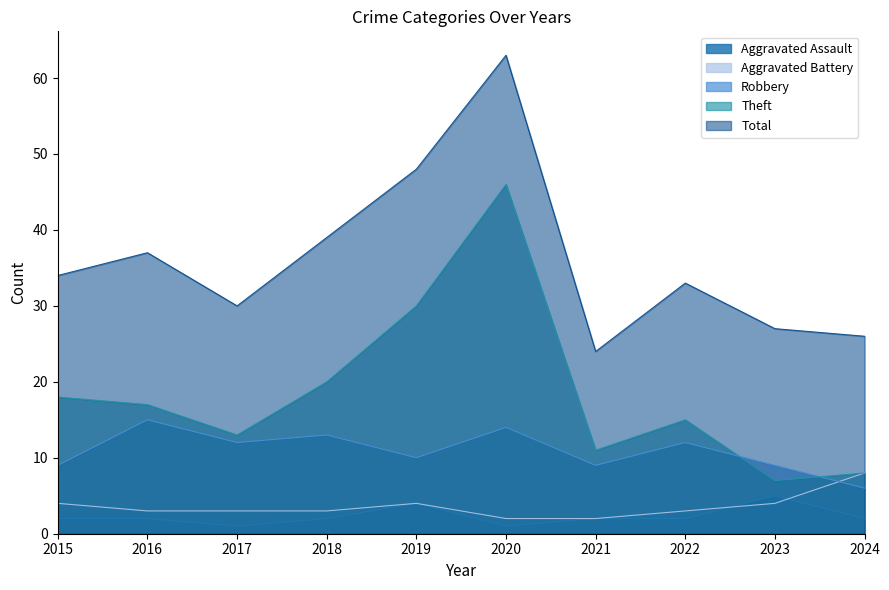

Which series has the widest spread of values?

Theft